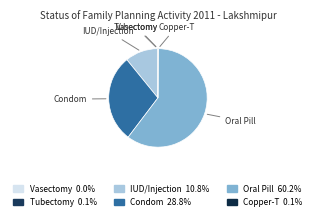

What is the majority slice?

Oral Pill